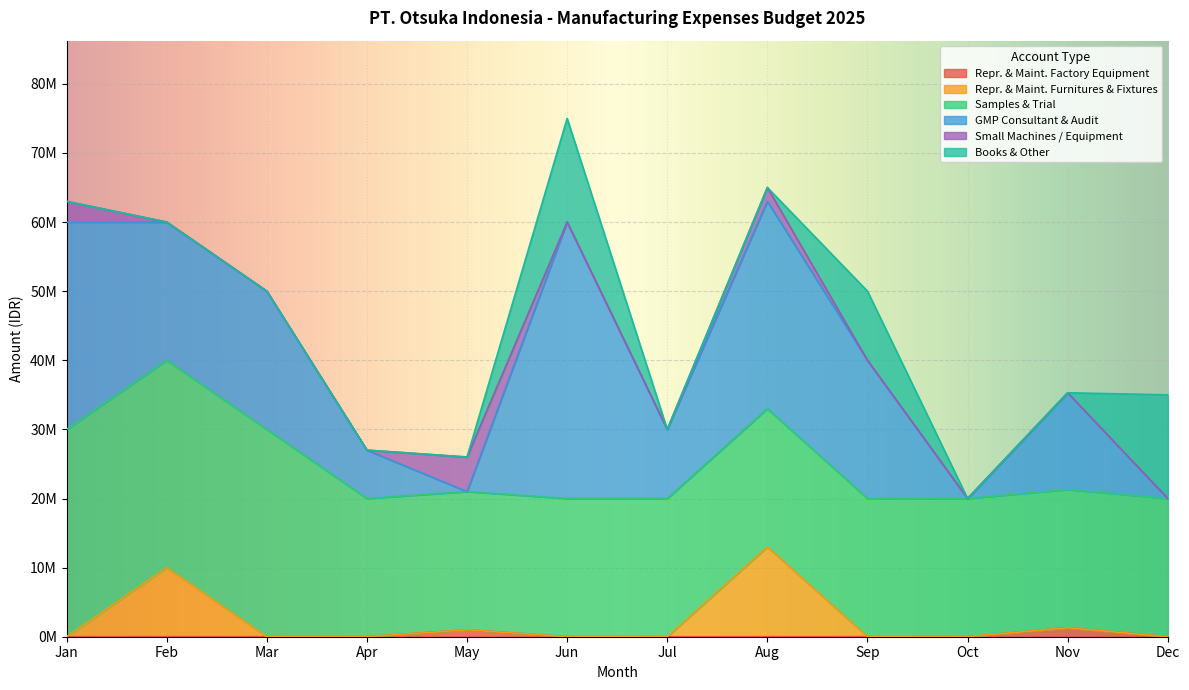

Does the chart display data point markers on the line(s)?

No